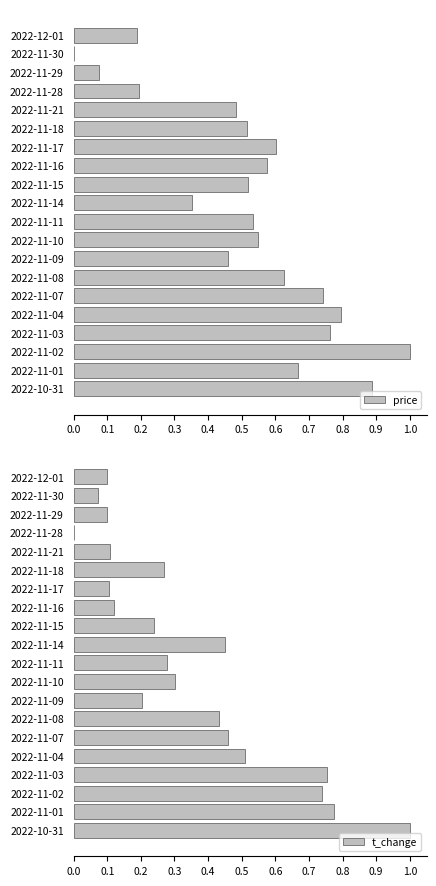

True or false: t_change has a value of 0.0 at 2022-11-16.

False